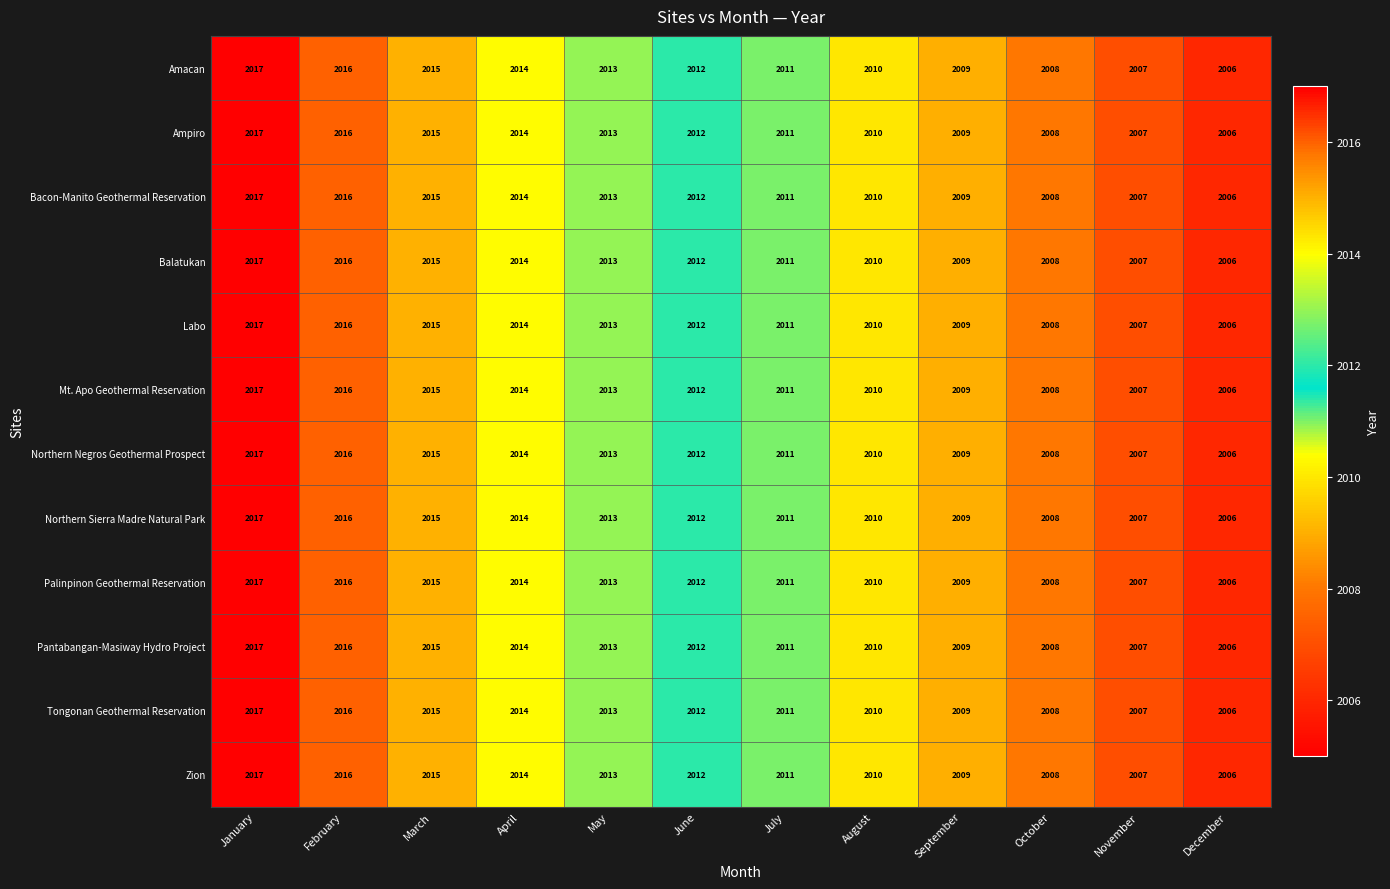

What is the smallest value displayed?

2006